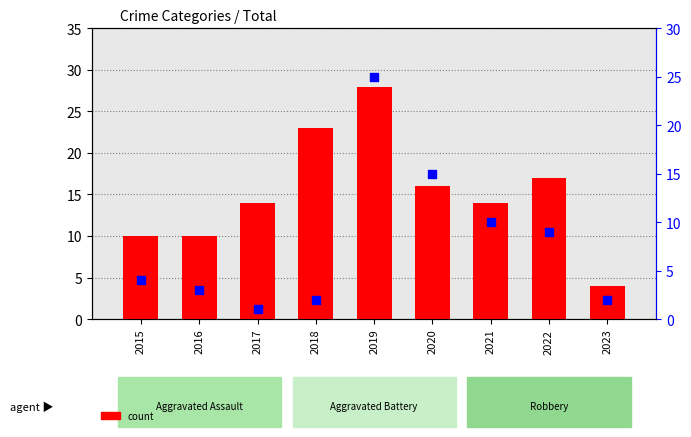

Which series has the widest spread of Y values?

count